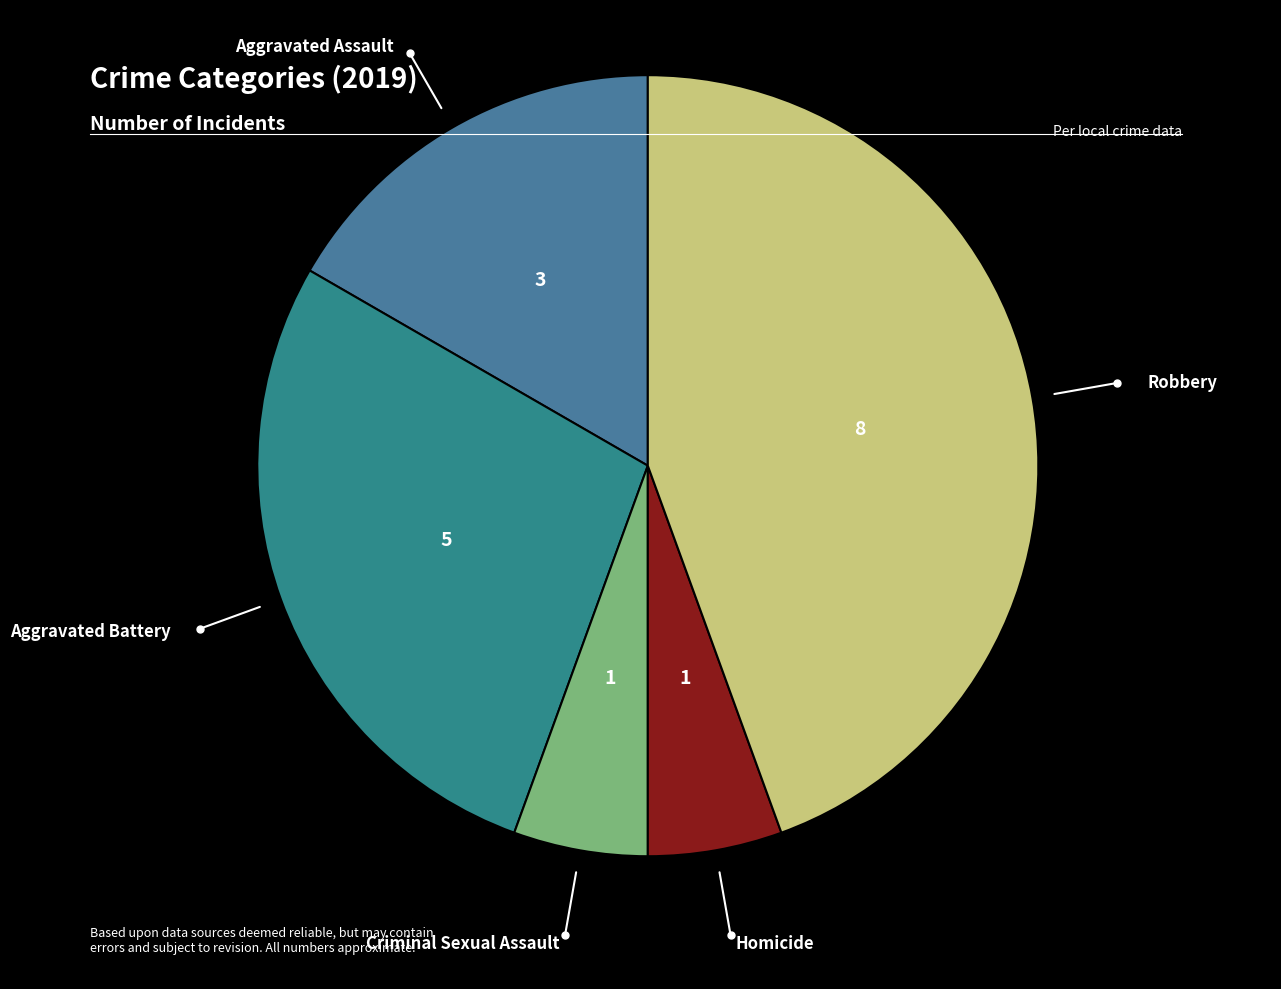

To the nearest percent, what is the difference between the largest and smallest slice percentages?

39%